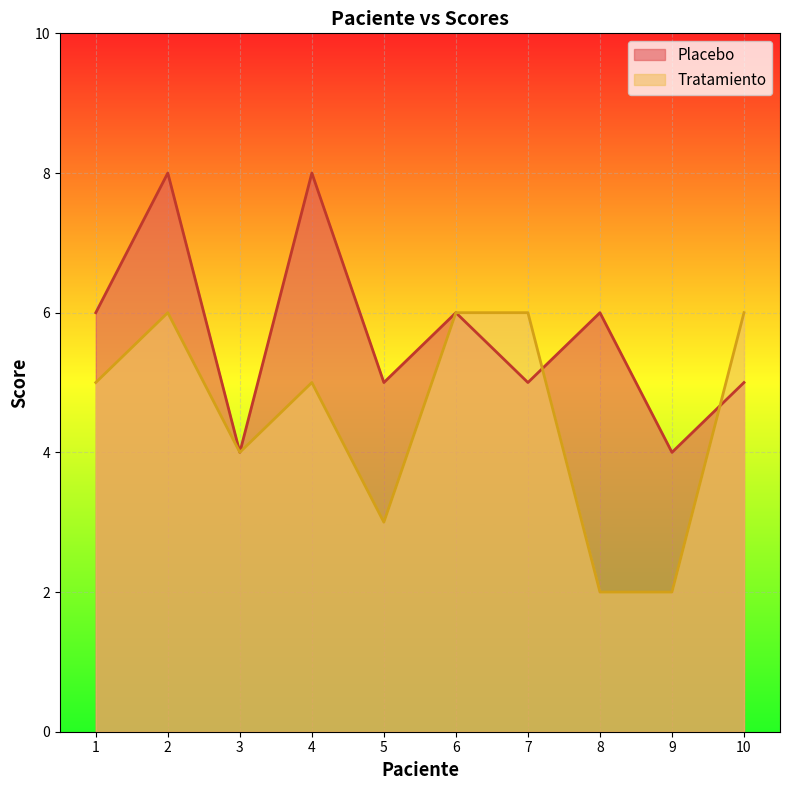

How many categories are shown in the chart?

10